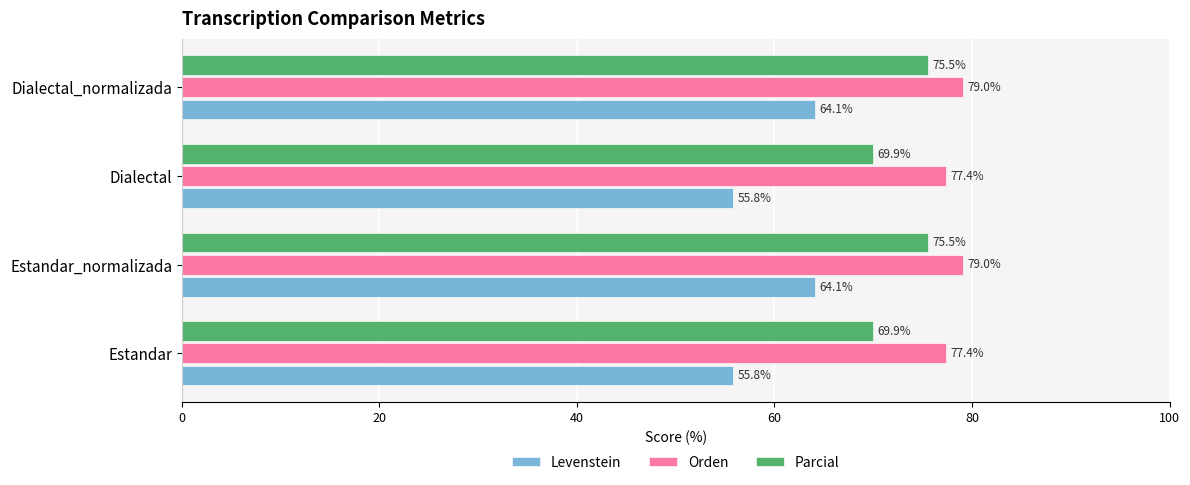

Is it true that Orden equals 110.4 at Estandar?

False